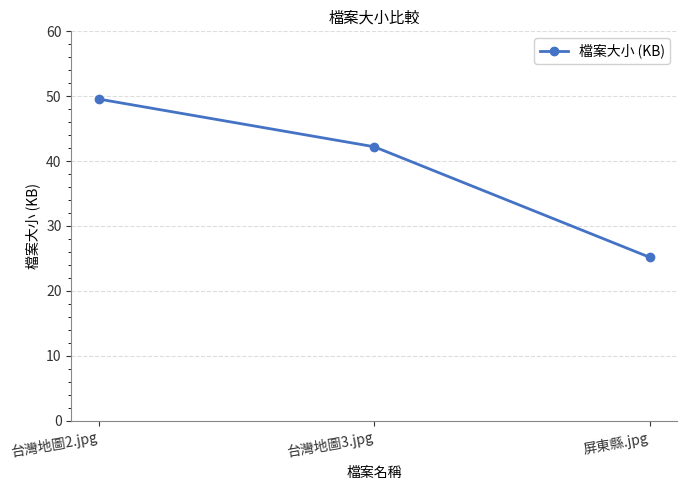

Rank the categories by value from lowest to highest.

屏東縣.jpg, 台灣地圖3.jpg, 台灣地圖2.jpg